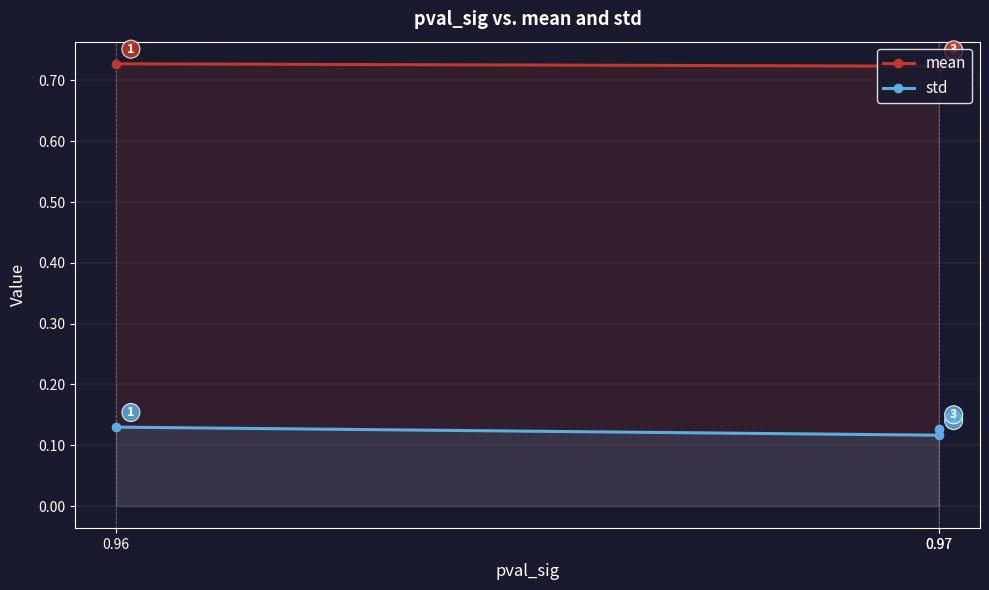

At which label is std closest to 0?

0.97